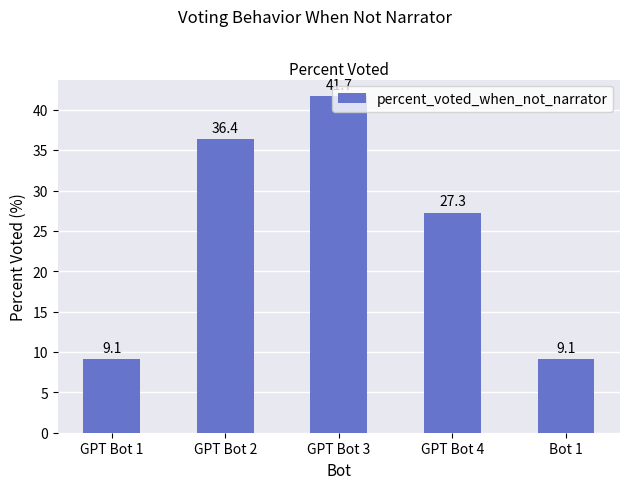

What is the minimum value shown in the chart?

9.1